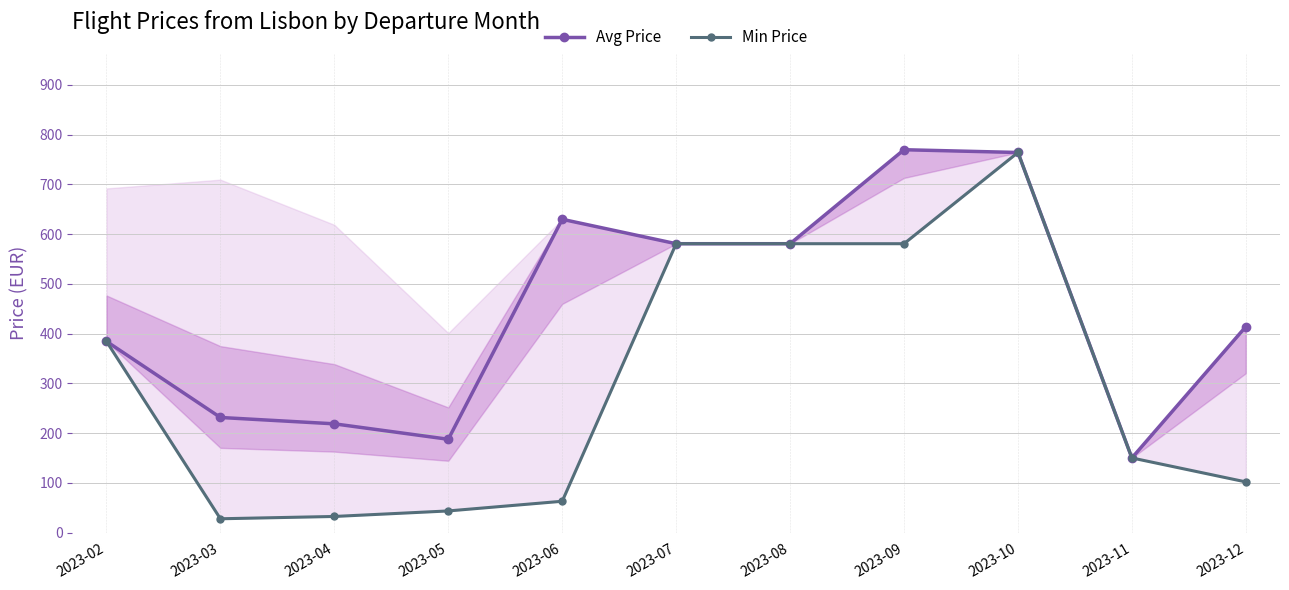

How many interior local valleys does the Min Price series have?

1